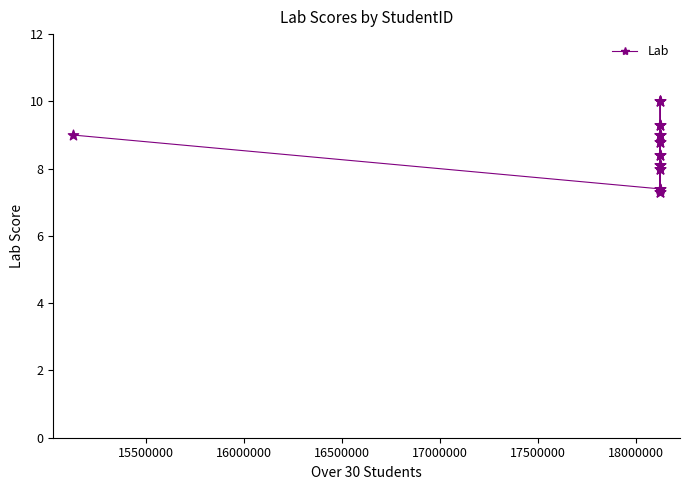

What is the value of the 23rd point from the left?

7.3